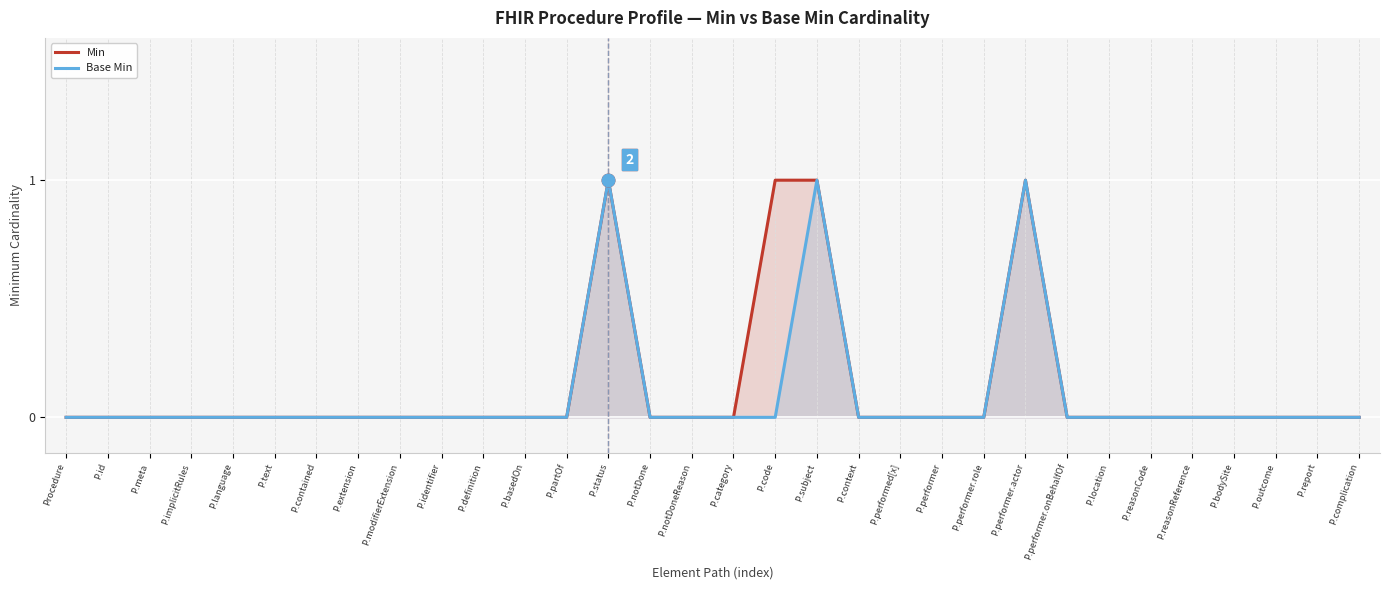

What is the difference between the second highest and minimum values in the Min series?

1